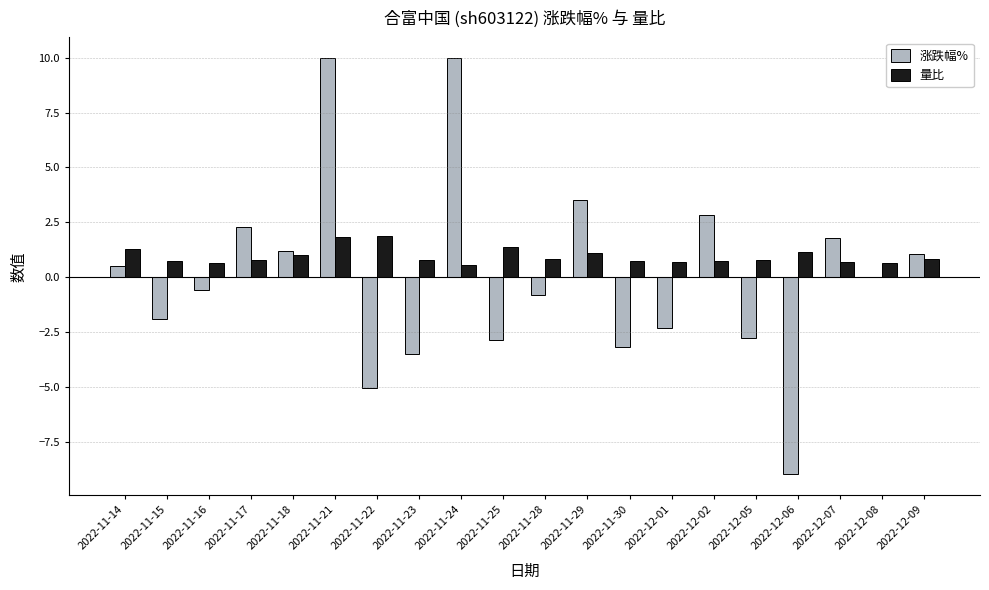

True or false: 涨跌幅% has a value of -2.8 at 2022-12-05.

True